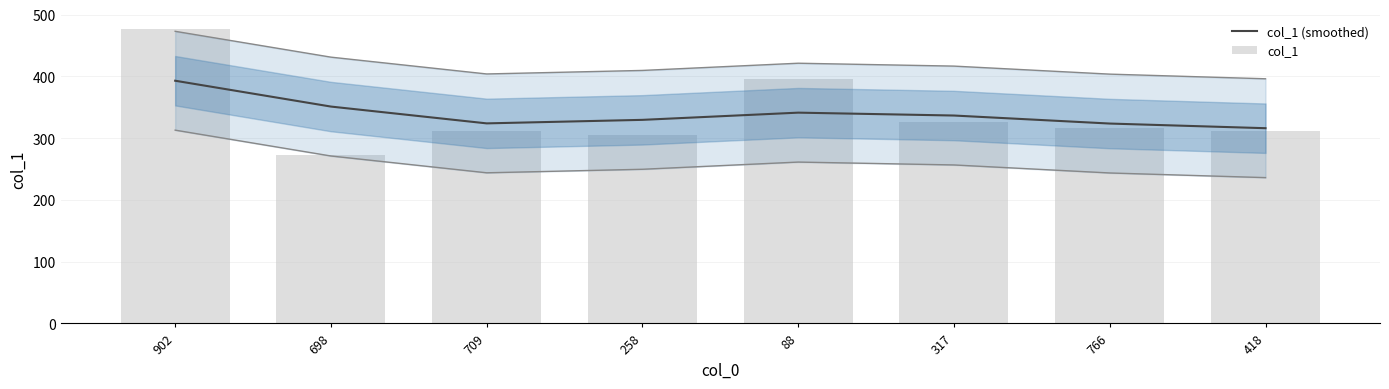

Are the bars grouped side by side (vs. stacked)?

Yes